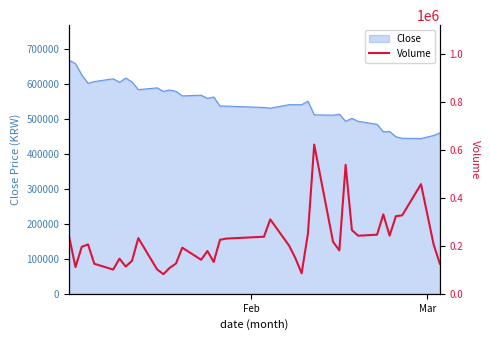

What is the lowest value of the Close series?

443500